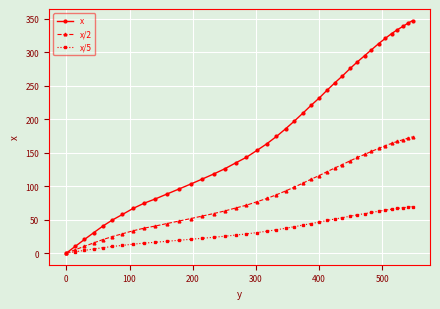

Which series has the largest total across all categories?

x